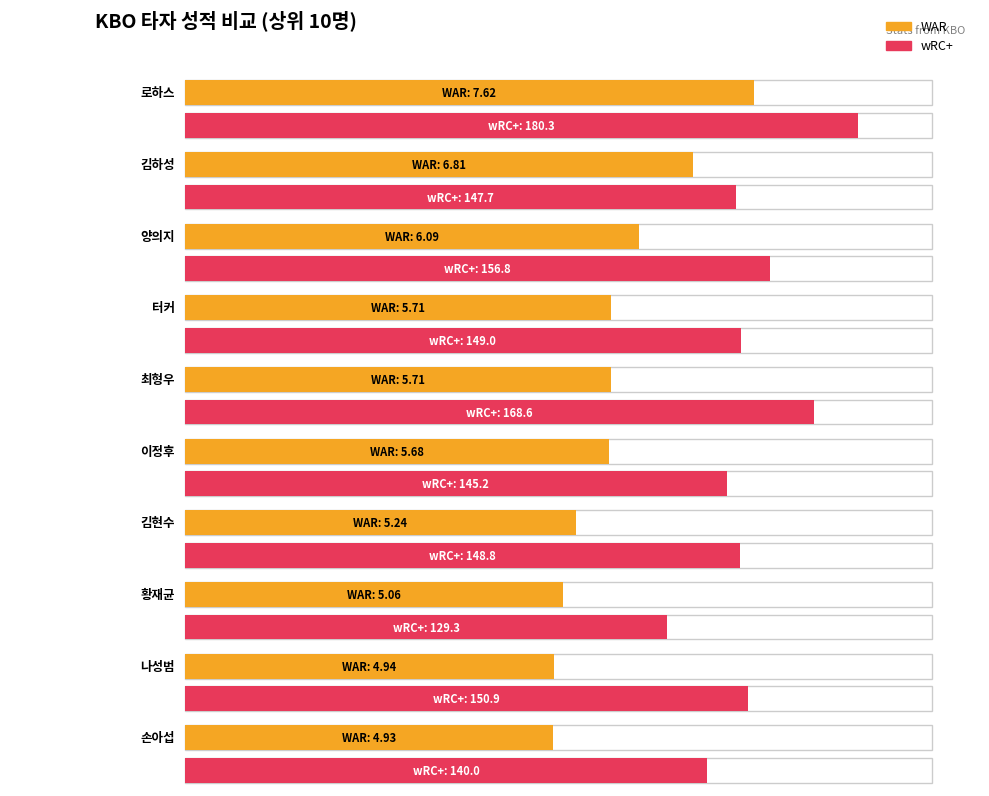

How many bars are there in total?

20